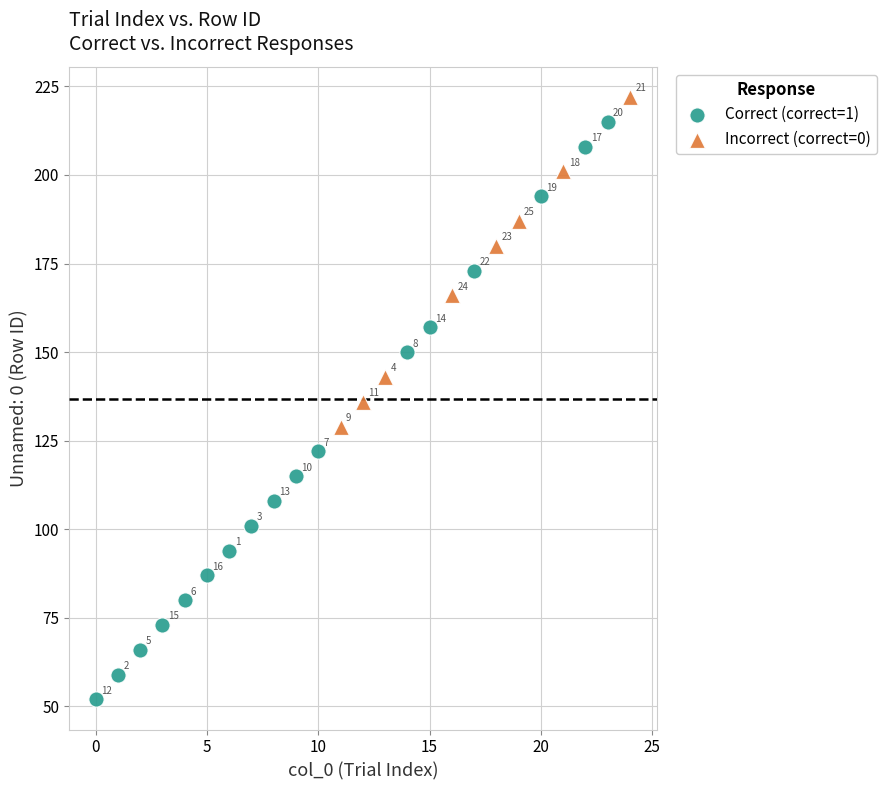

Which series reaches the minimum Y coordinate?

Correct (correct=1)